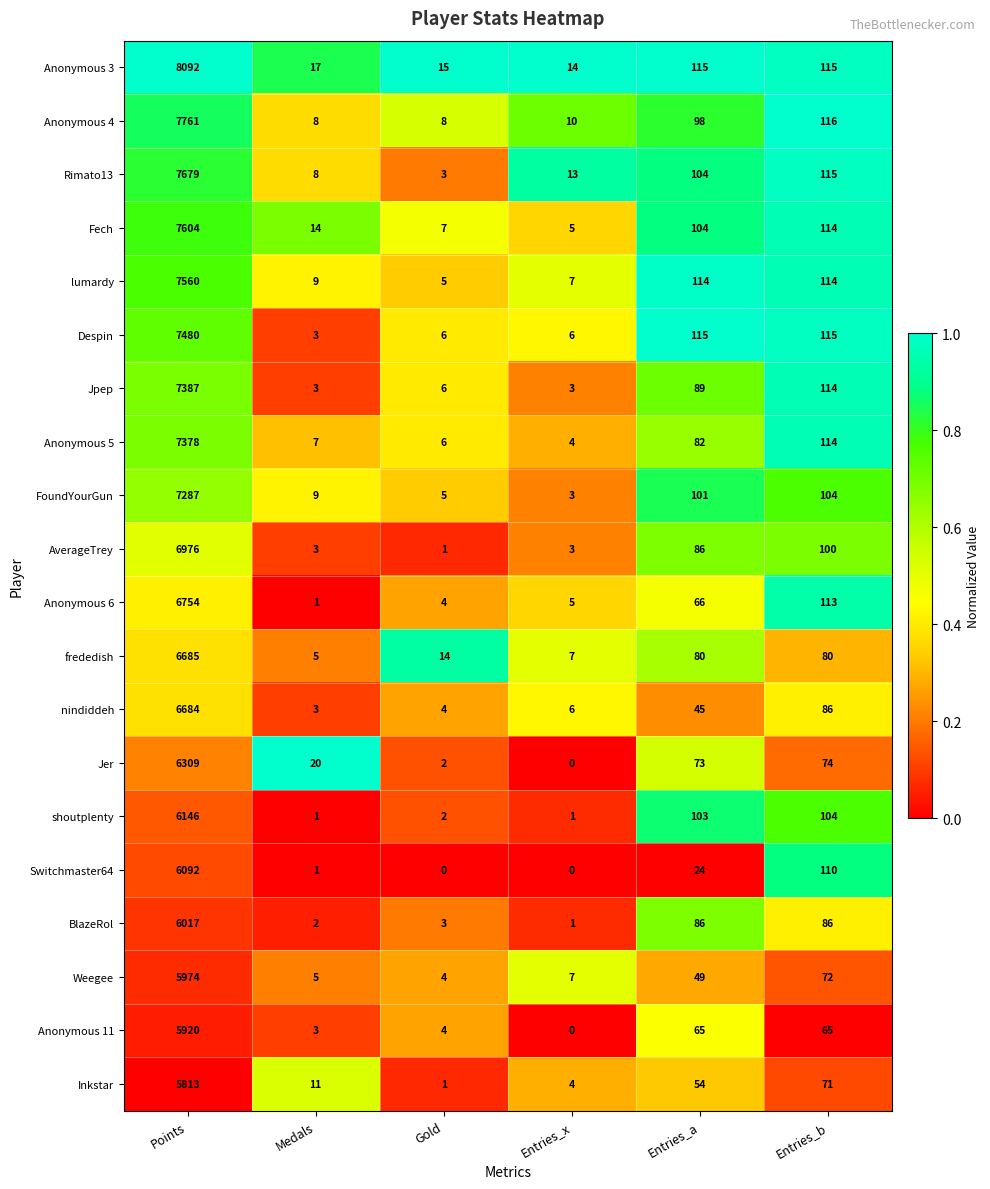

Count the number of data series in this chart.

20